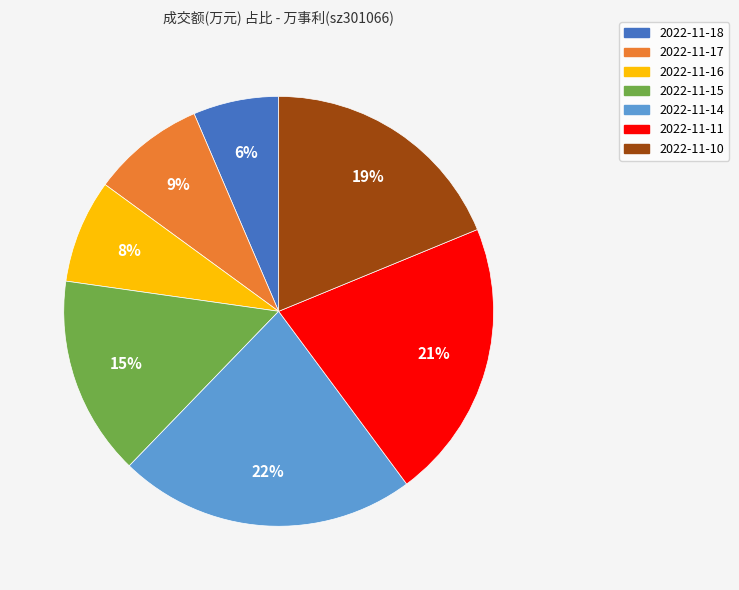

To the nearest percent, what percentage of the pie is 2022-11-18?

6%